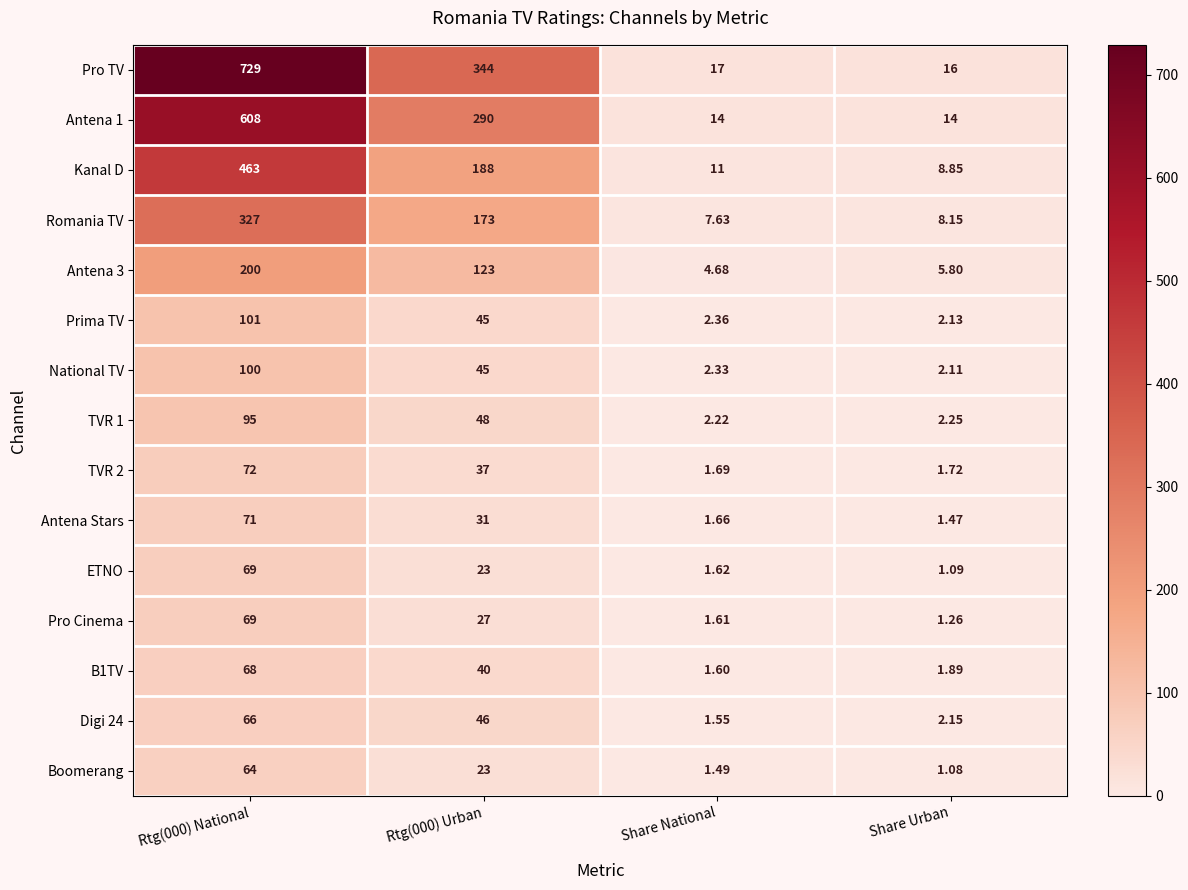

How many series are shown in this chart?

15